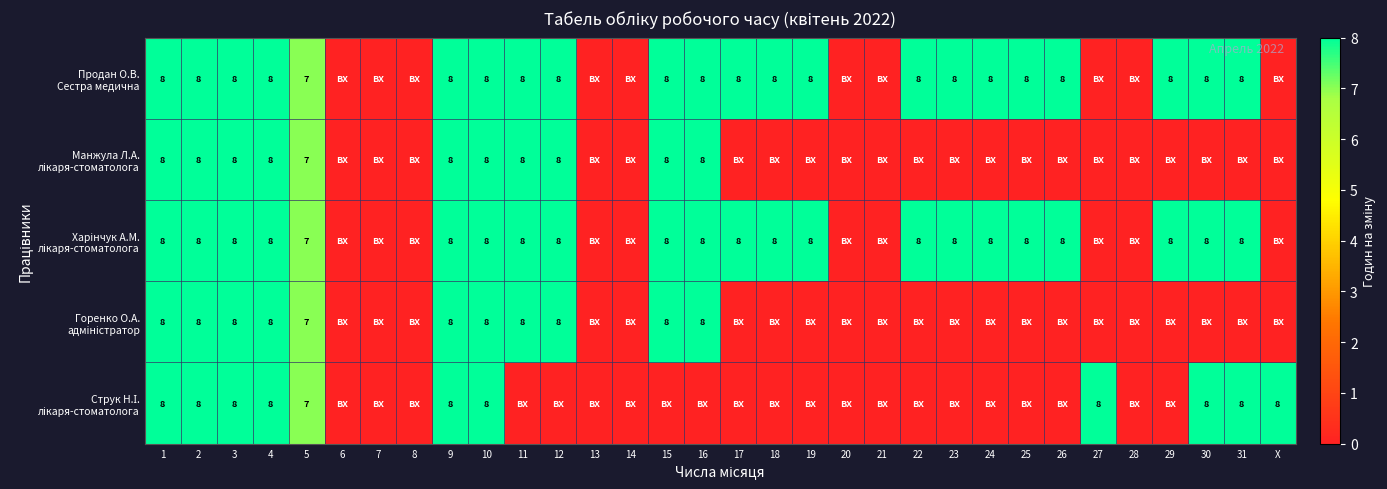

What value does the Манжула Л.А. лікаря-стоматолога series have at 4?

8